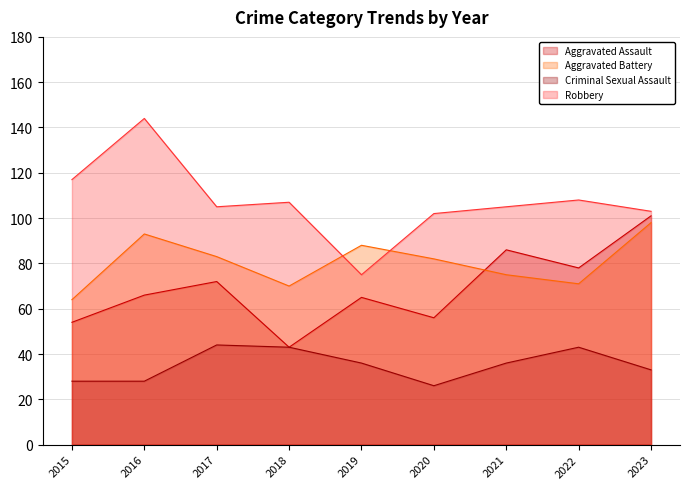

List the series in order of their overall mean, lowest first.

Criminal Sexual Assault, Aggravated Assault, Aggravated Battery, Robbery